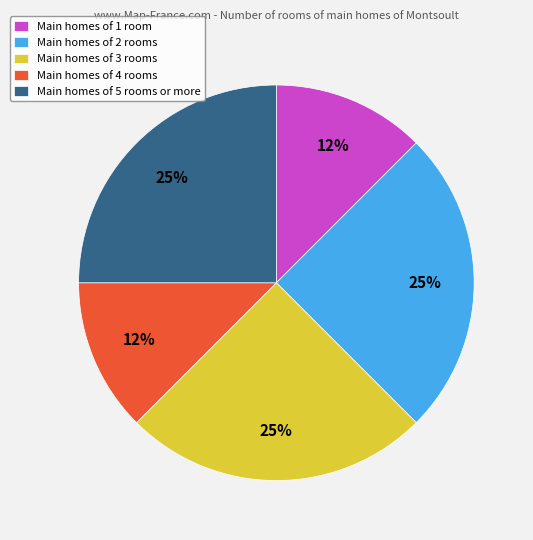

Approximately how many times larger is the value at Main homes of 3 rooms compared to Main homes of 2 rooms?

1.0